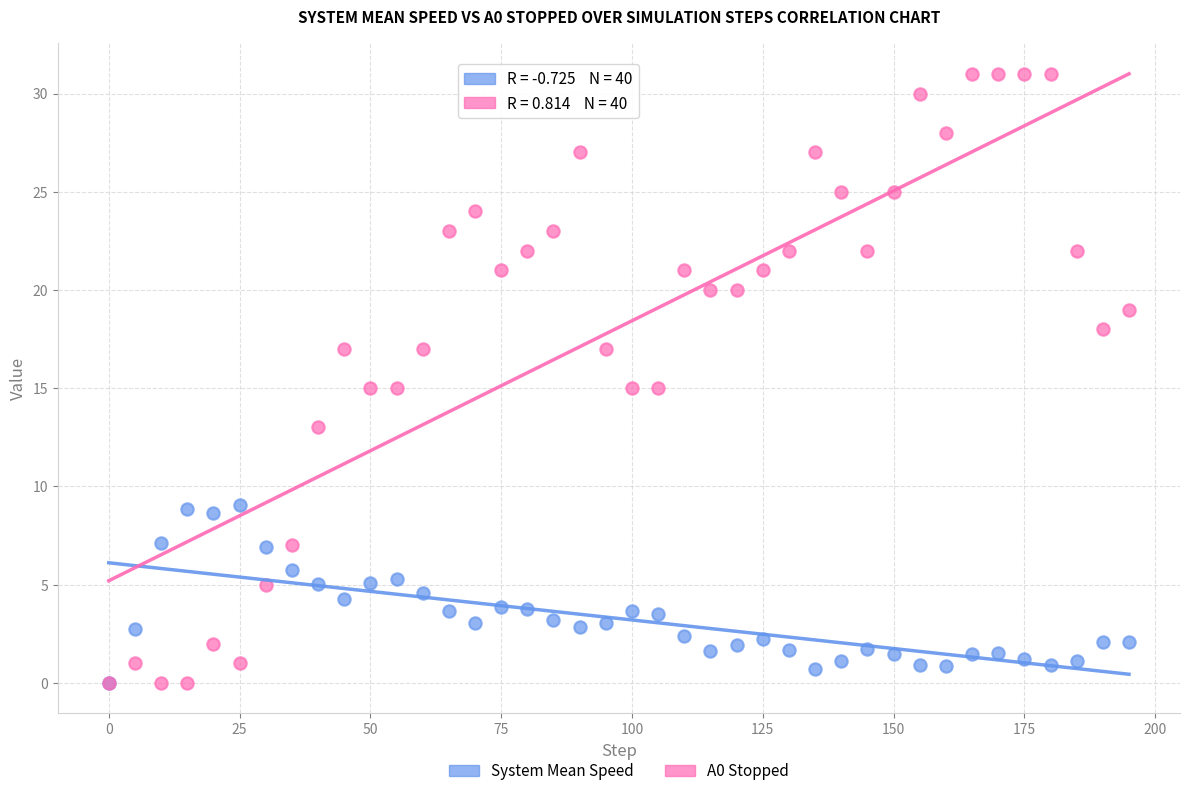

Which series reaches the maximum Y coordinate?

A0 Stopped